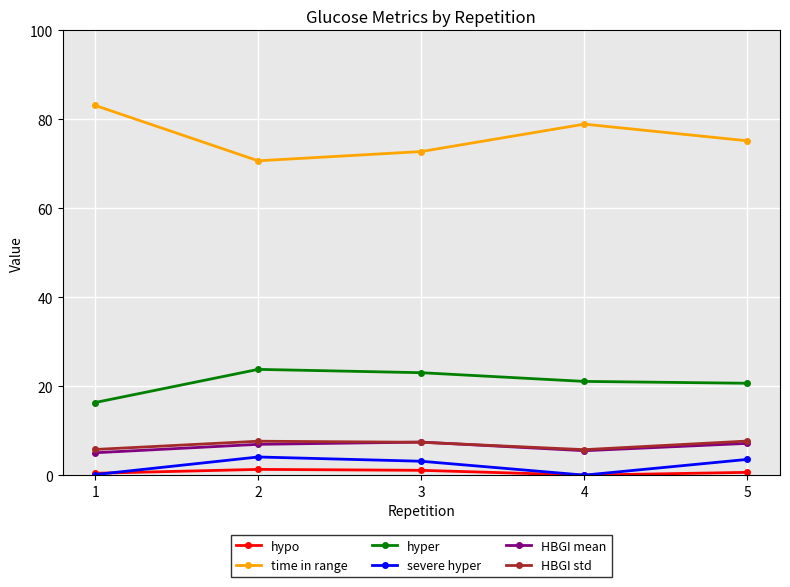

Is the value of hypo at 2 greater than the value of hyper at 5?

No